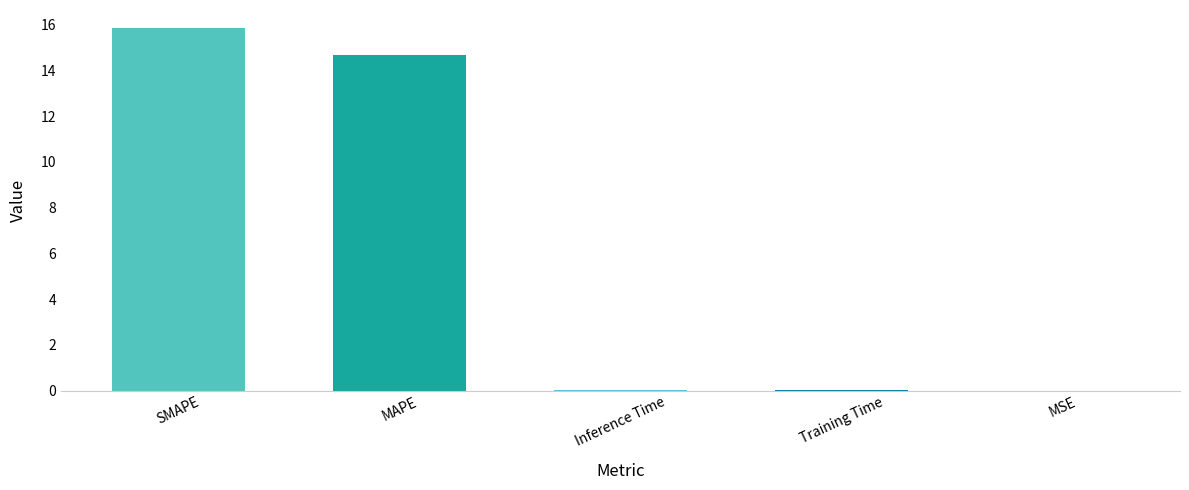

Is it true that the value at MAPE is 14.7?

True